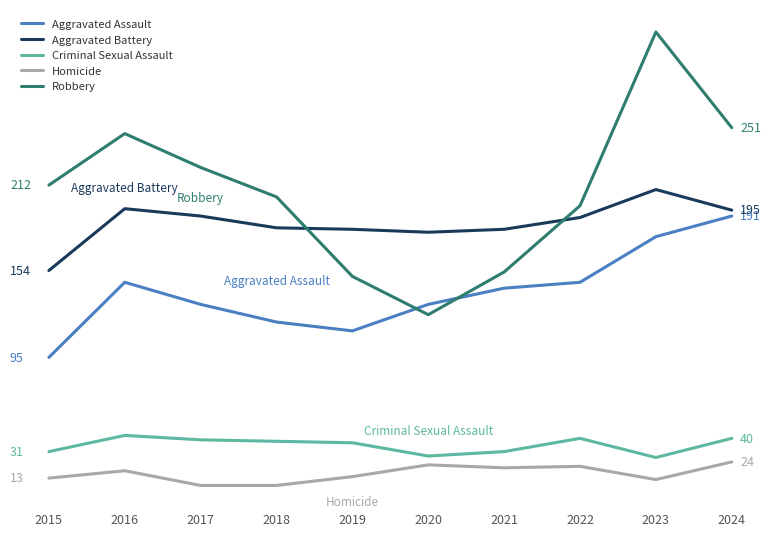

What are all the series names shown in the legend?

Aggravated Assault, Aggravated Battery, Criminal Sexual Assault, Homicide, Robbery